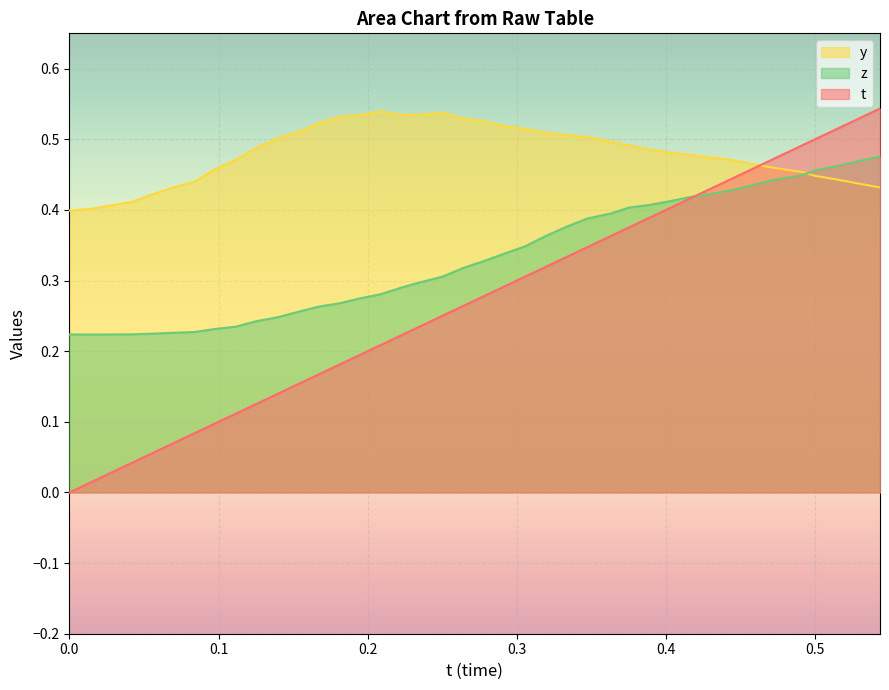

List the series in order of their overall mean, highest first.

y, z, t